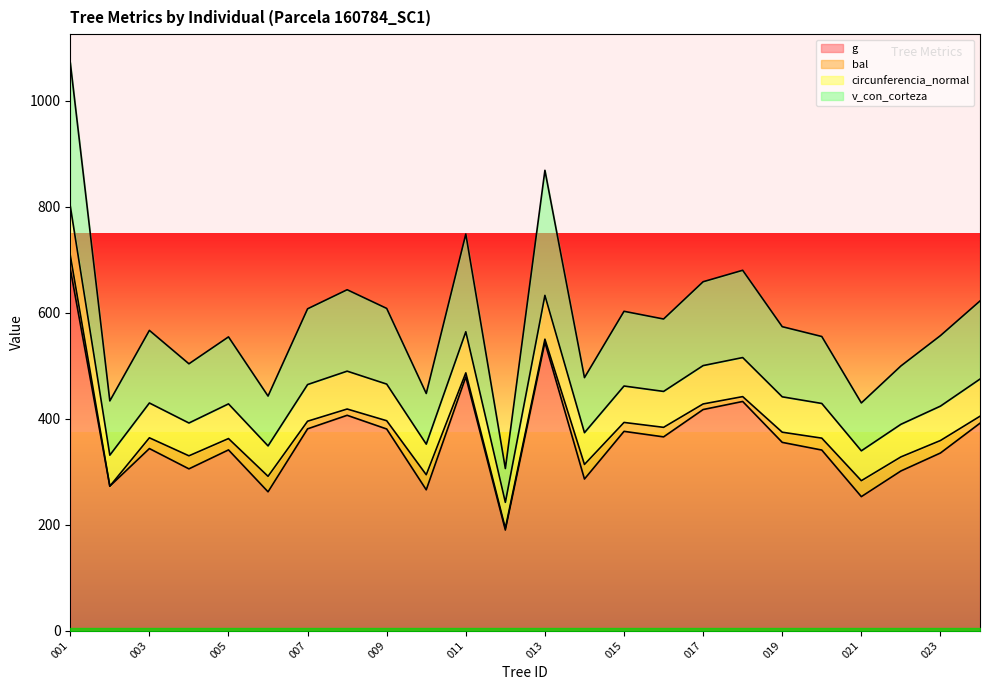

What is the difference between the circunferencia_normal values at 160784022 and 160784004?

4.1